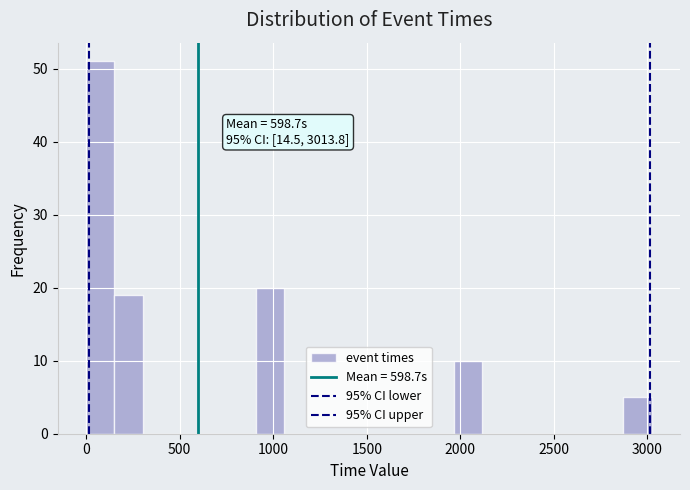

Around what value on the x-axis is the tallest bar? Give the approximate position of its centre, as read against the axis.

100